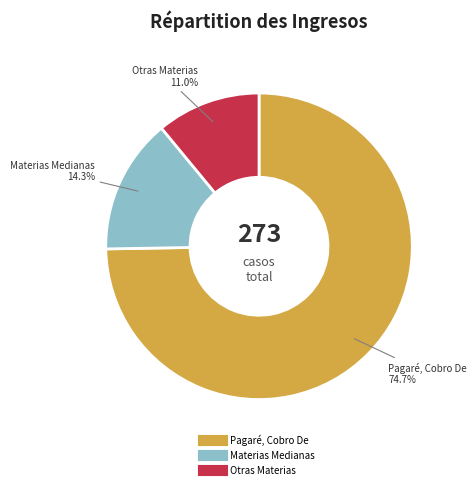

Is there a majority slice in this chart?

Yes